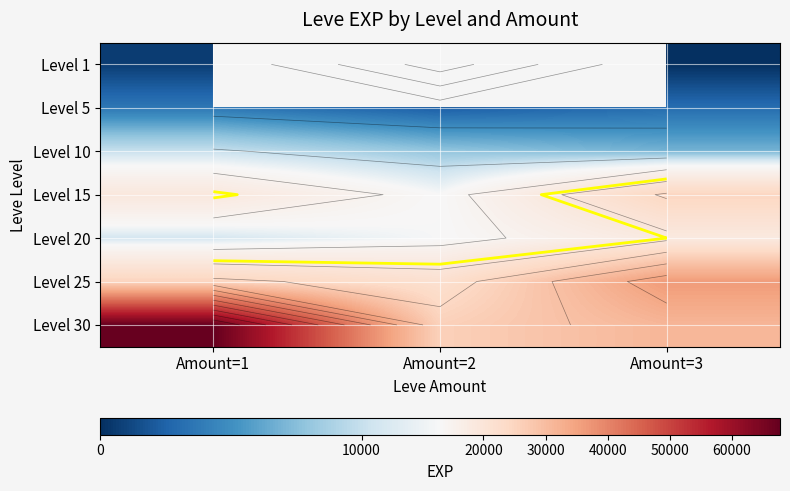

At which label does Level 25 reach its peak?

Amount=3